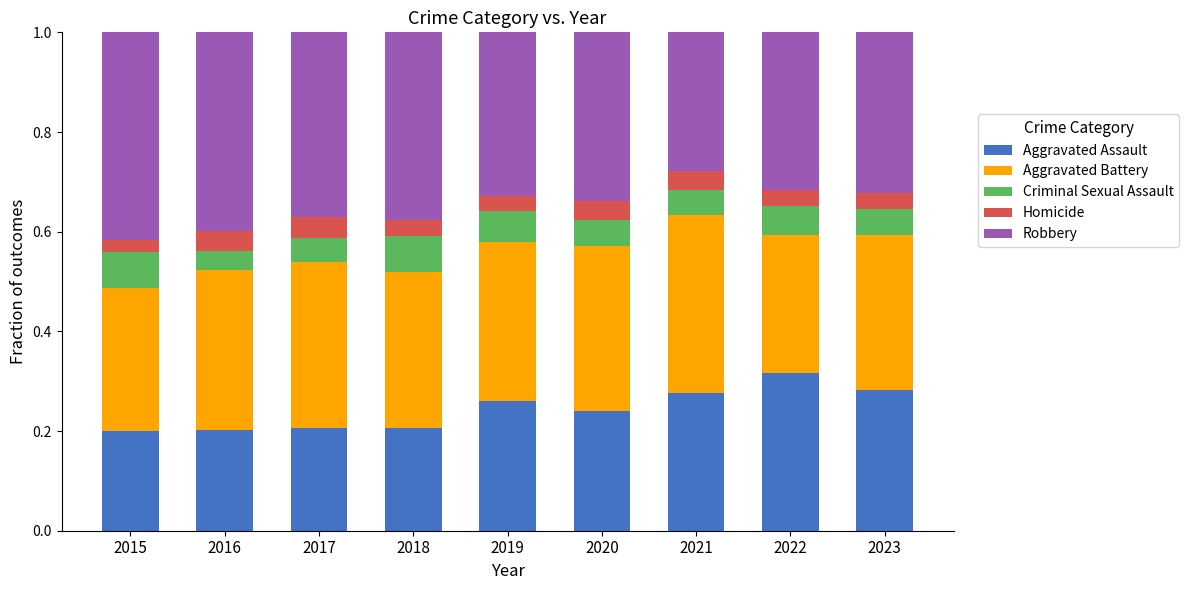

How many data points does each series have?

9